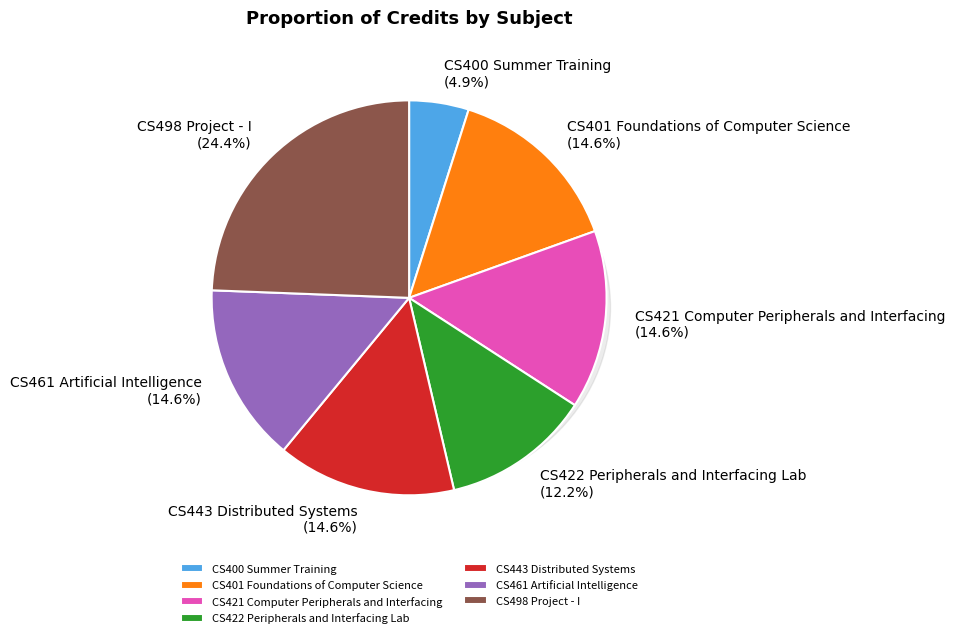

To the nearest percent, what percentage of the pie is CS461 Artificial Intelligence?

15%